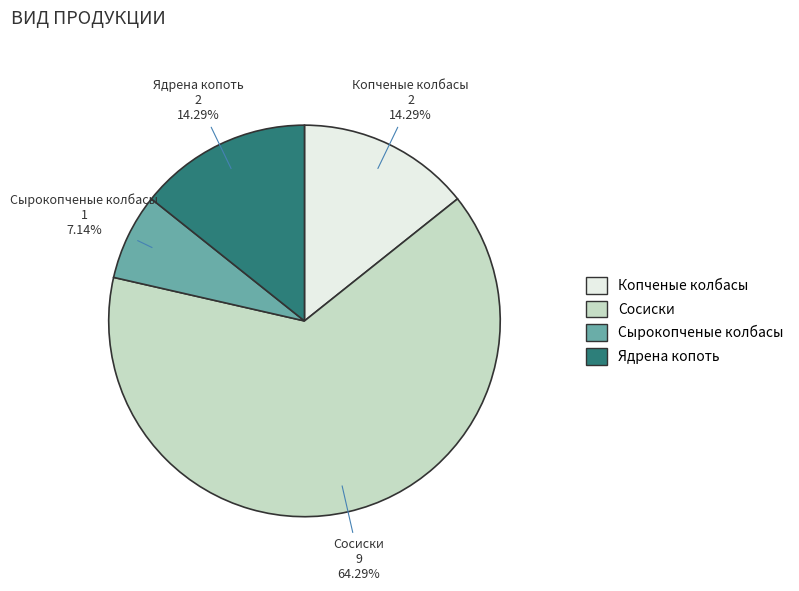

Which slice is the smallest?

Сырокопченые колбасы